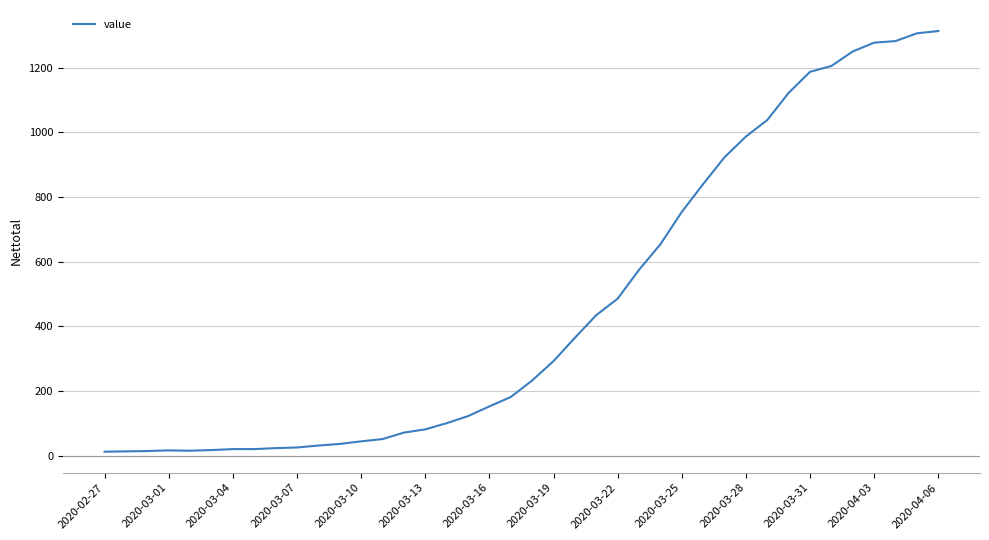

What is the maximum value shown in the chart?

1313